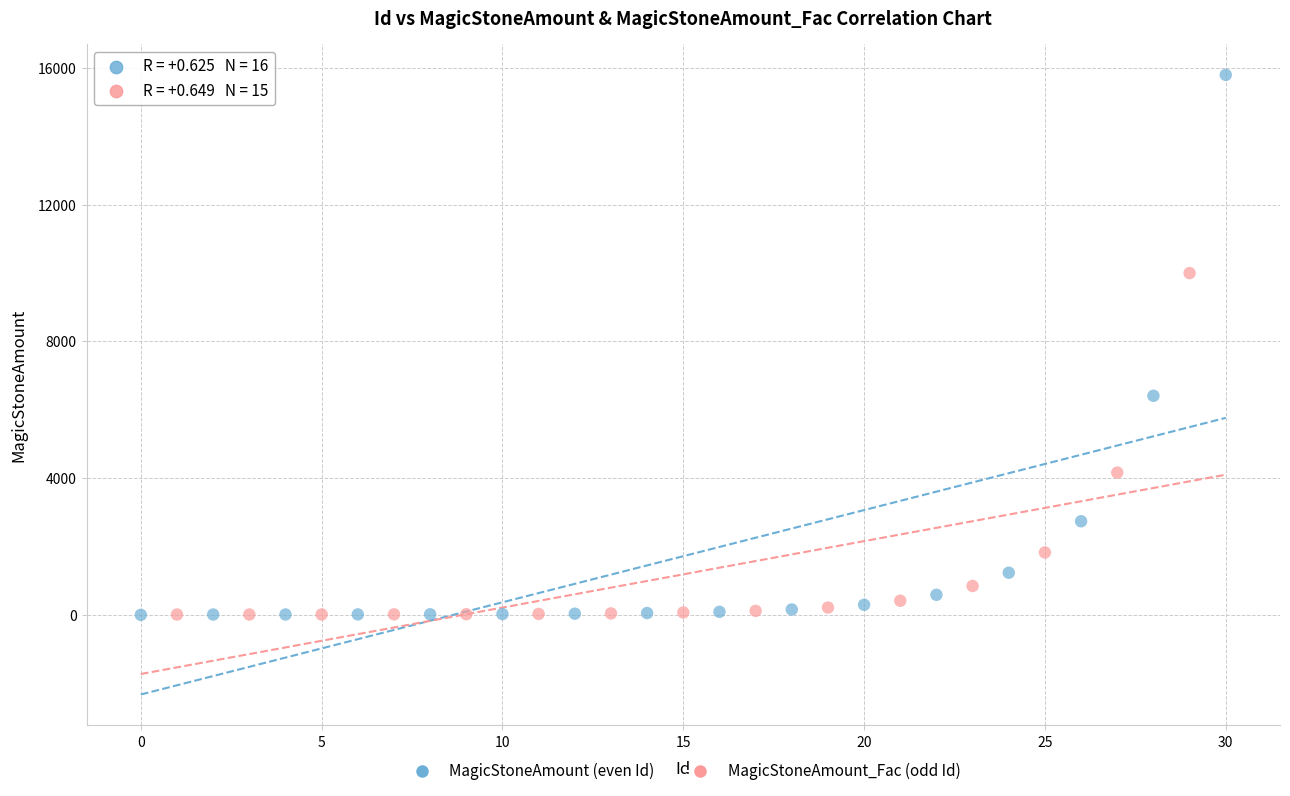

Which series contains the highest Y value?

MagicStoneAmount (even Id)